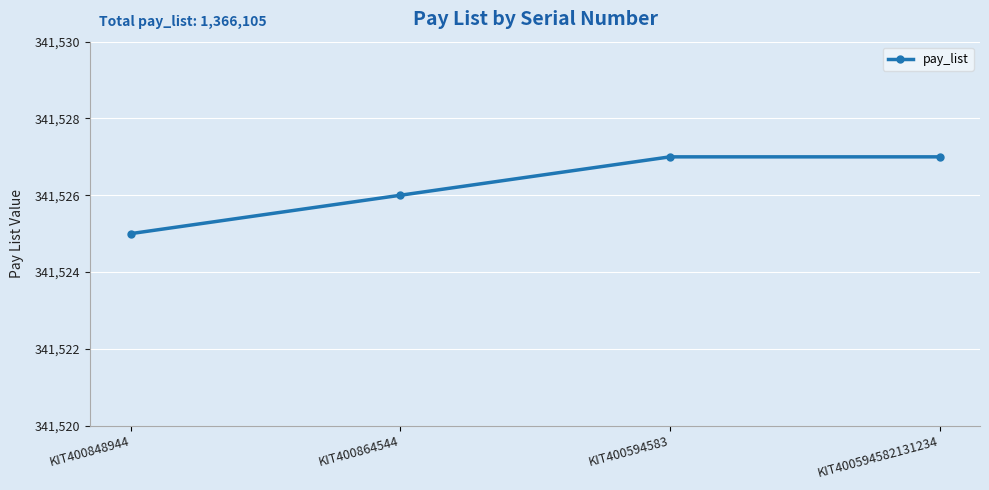

What is the ratio of the value at KIT400594583 to the value at KIT400864544?

1.0